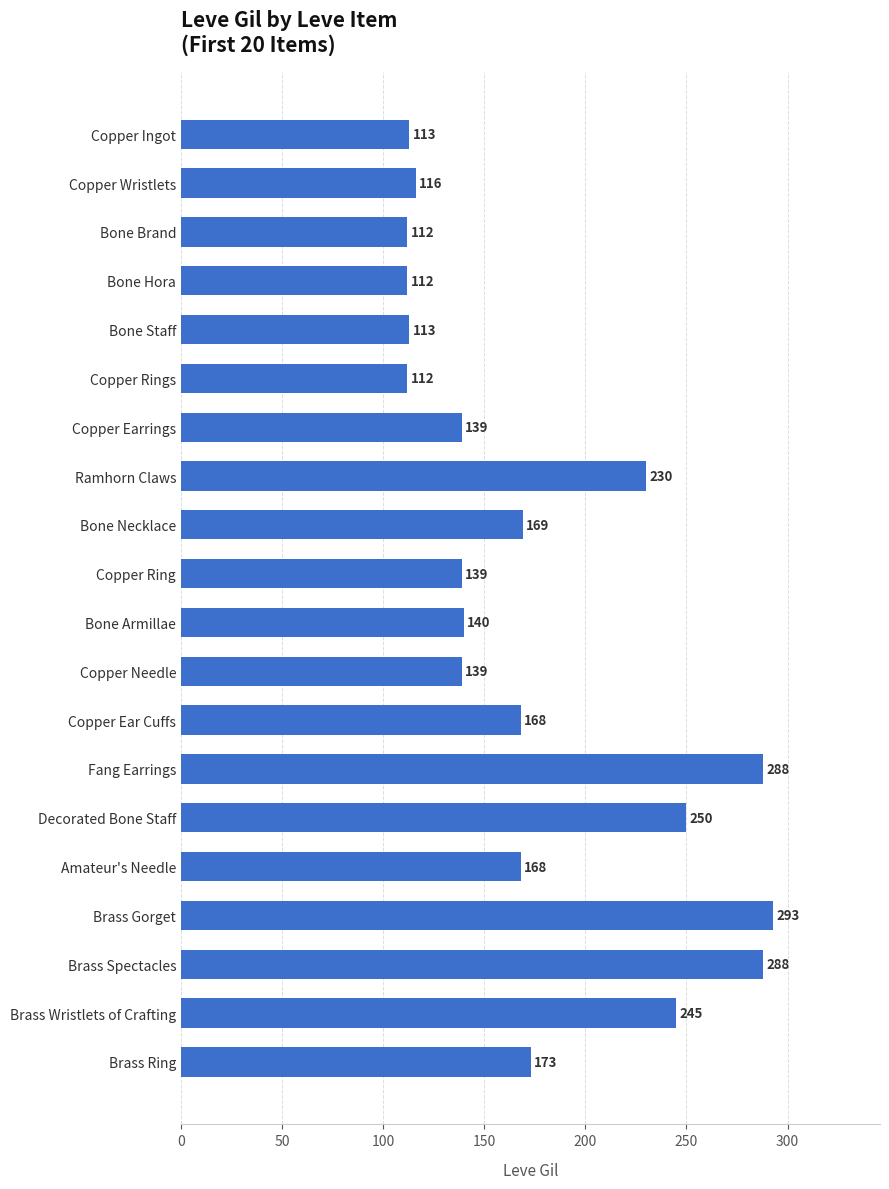

How many bars are there in total?

20